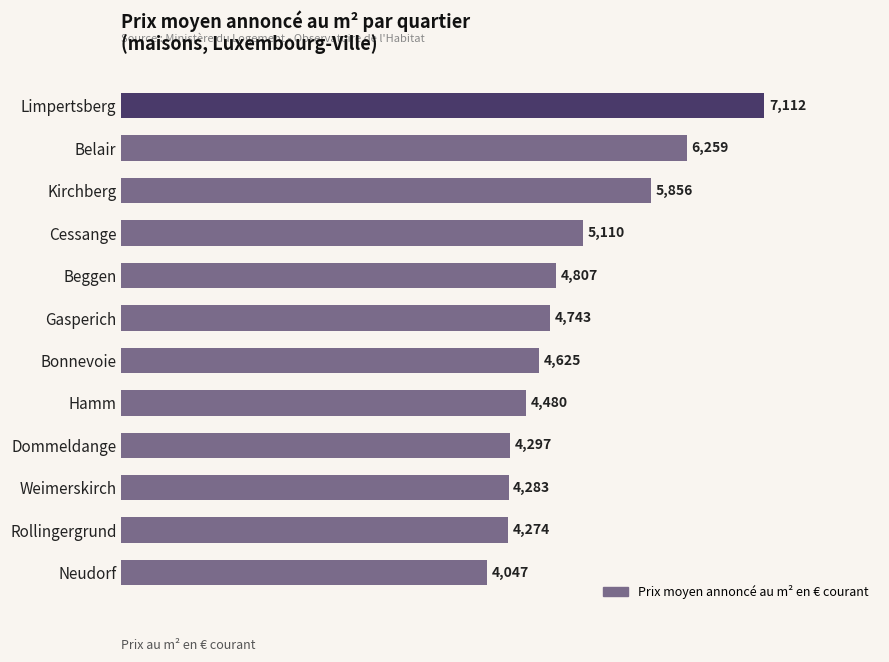

List the labels in order of value, largest first.

Limpertsberg, Belair, Kirchberg, Cessange, Beggen, Gasperich, Bonnevoie, Hamm, Dommeldange, Weimerskirch, Rollingergrund, Neudorf